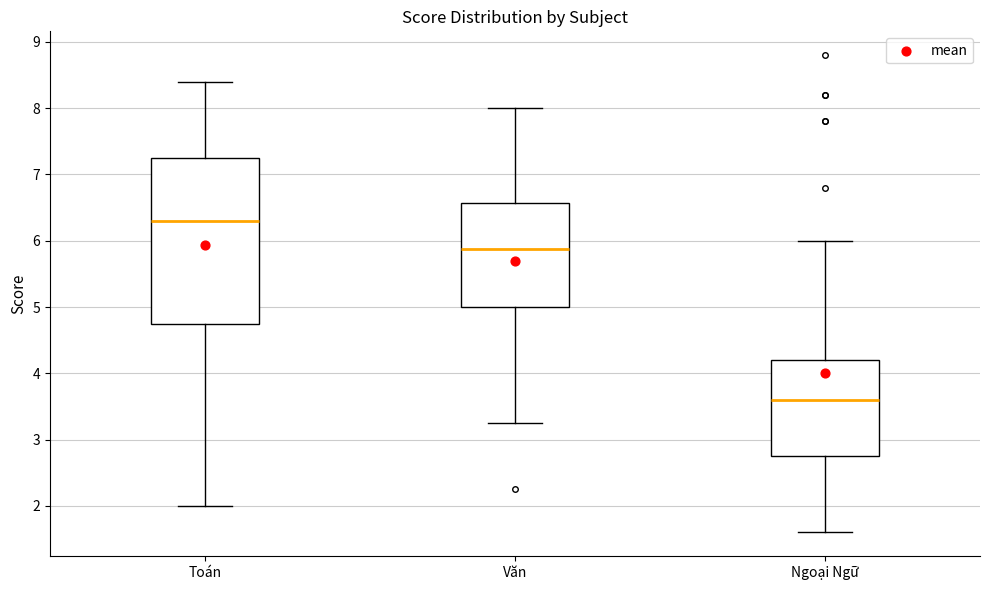

Where does the upper whisker of the box for Toán end on the y-axis? The values are not printed on the chart, so give them approximately, as read against the axis.

8.4